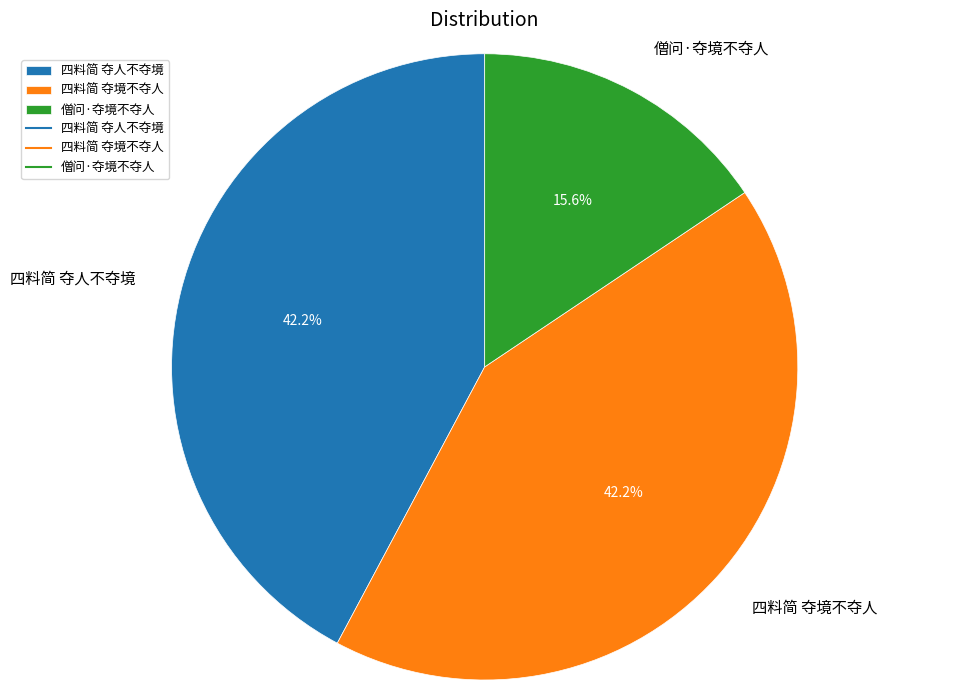

Is it true that 四料简 夺境不夺人 is 37% of the pie?

False